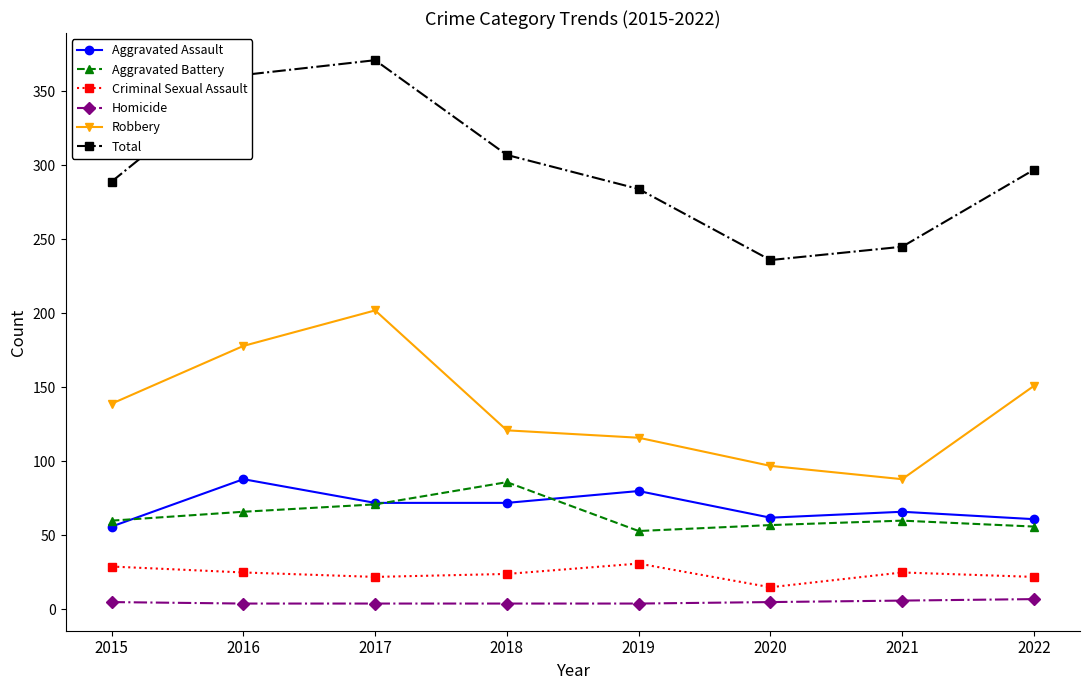

At which label does Aggravated Assault reach its peak?

2016